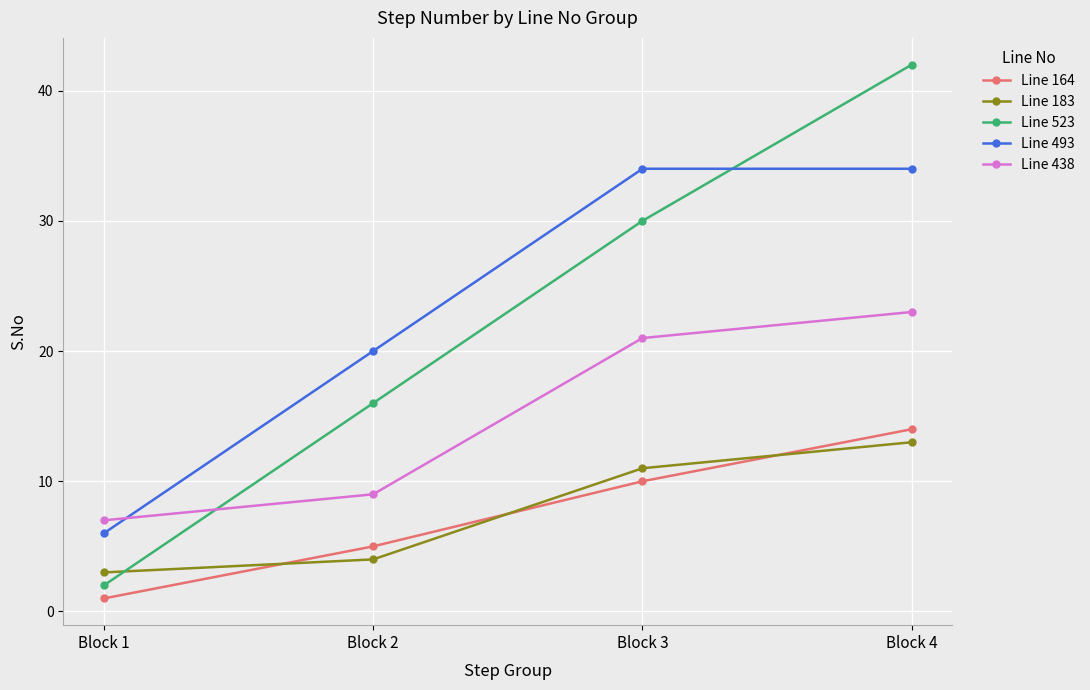

How many intersections are there between Line 438 and Line 523?

1